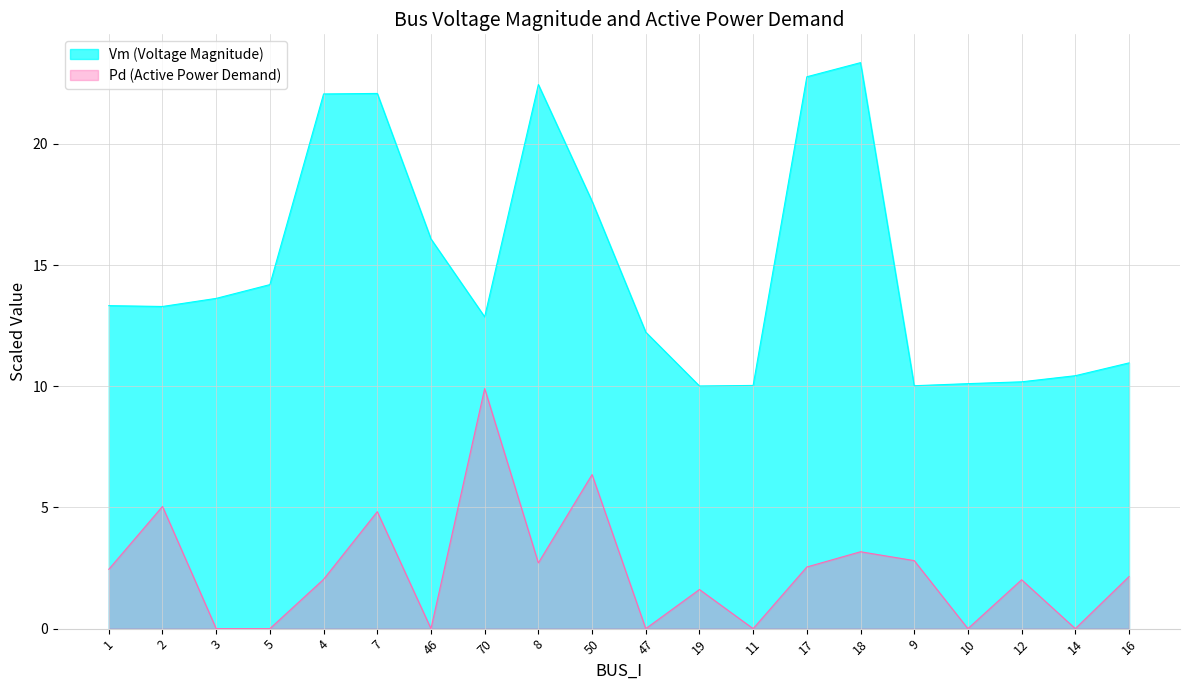

At how many categories does at least one series exceed 11?

13